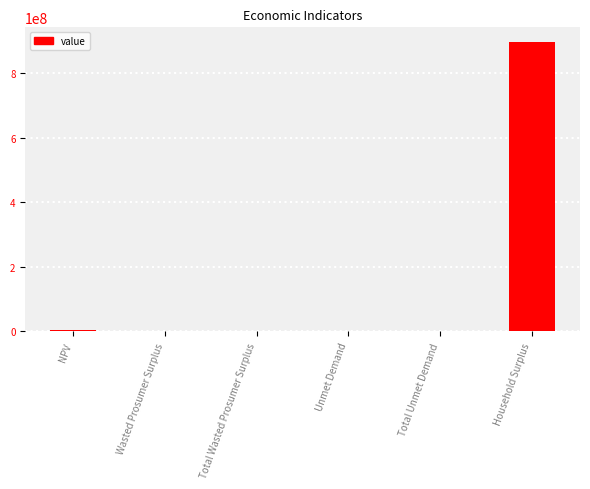

What is the greatest value displayed?

898218117.1